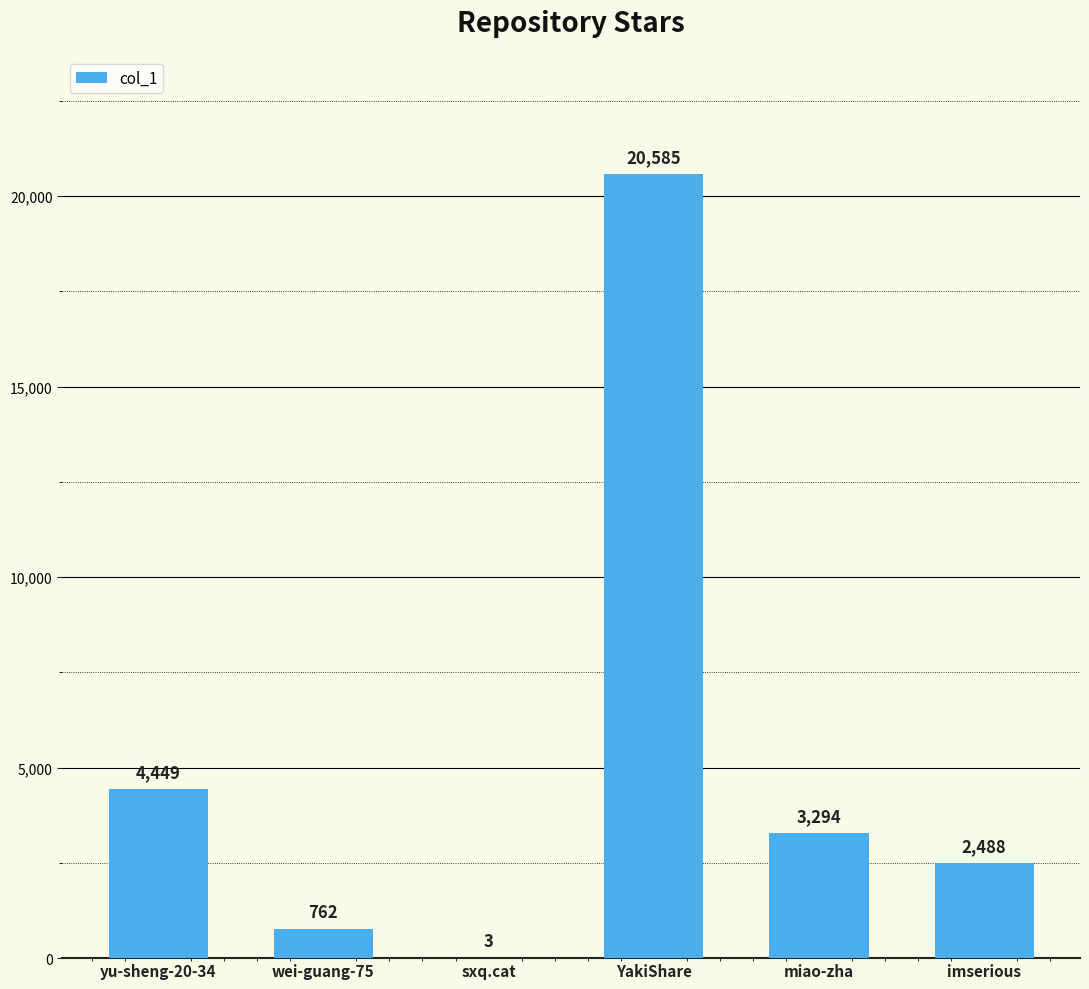

Is it true that the value at imserious is 2488?

True